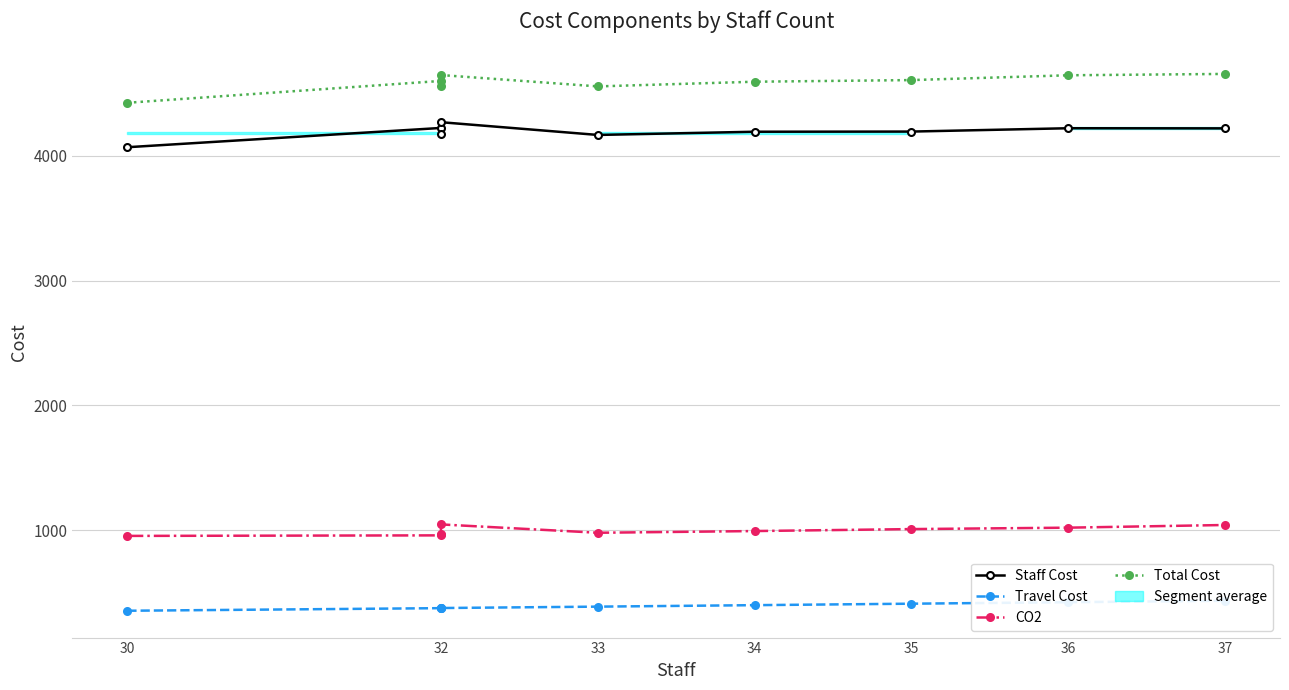

At how many categories does at least one series exceed 1484?

9